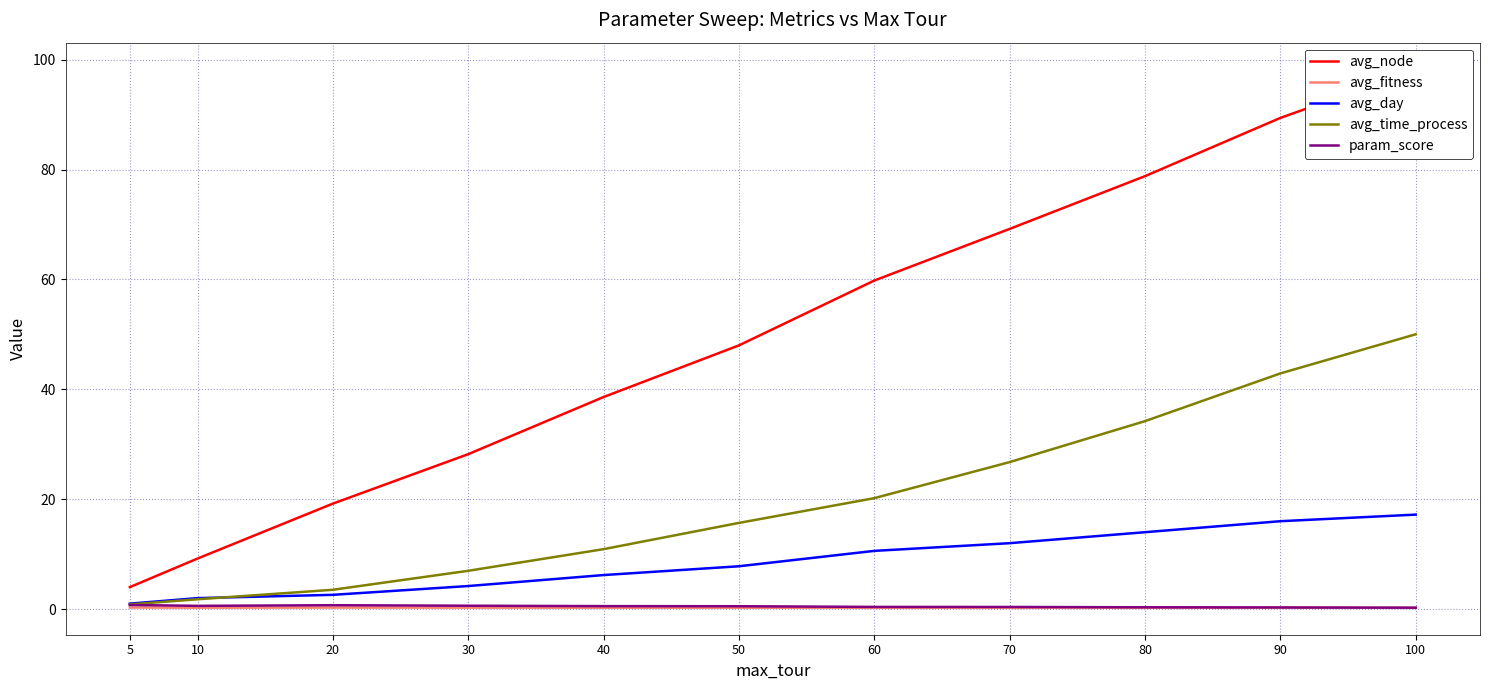

At how many categories does at least one series exceed 92?

1